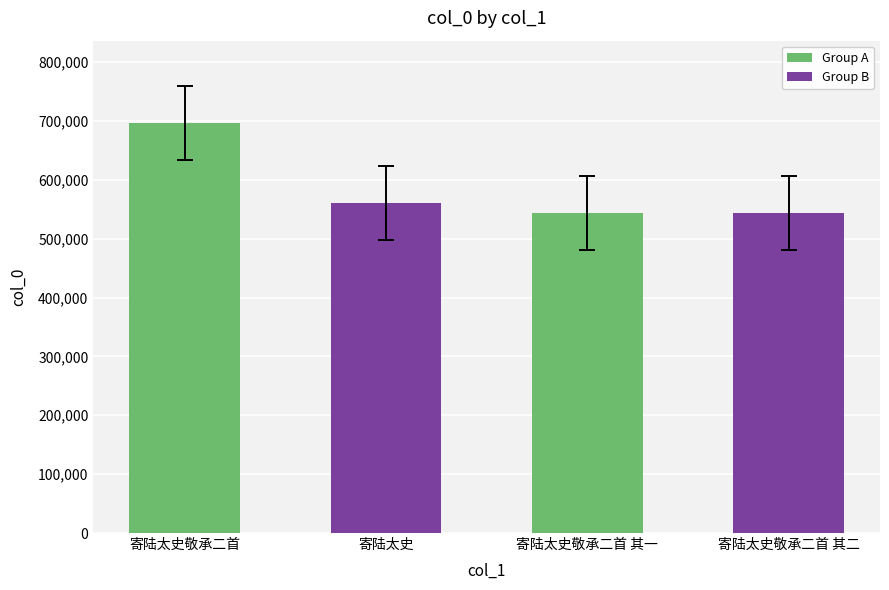

What is the difference between the maximum and minimum values?

153226